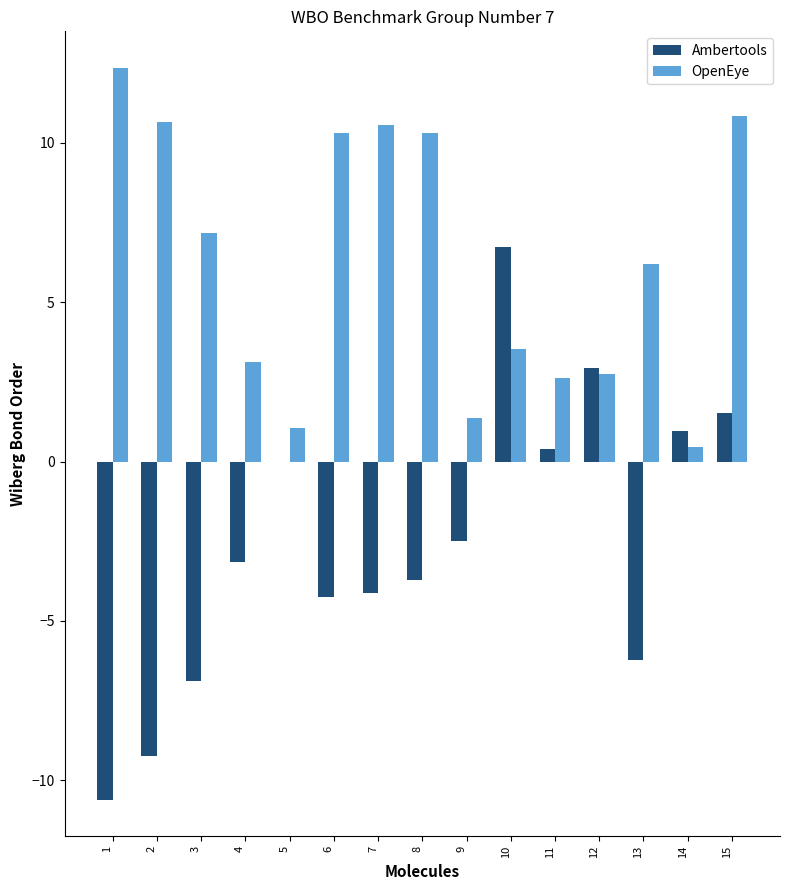

How many data points in OpenEye are above 6?

8